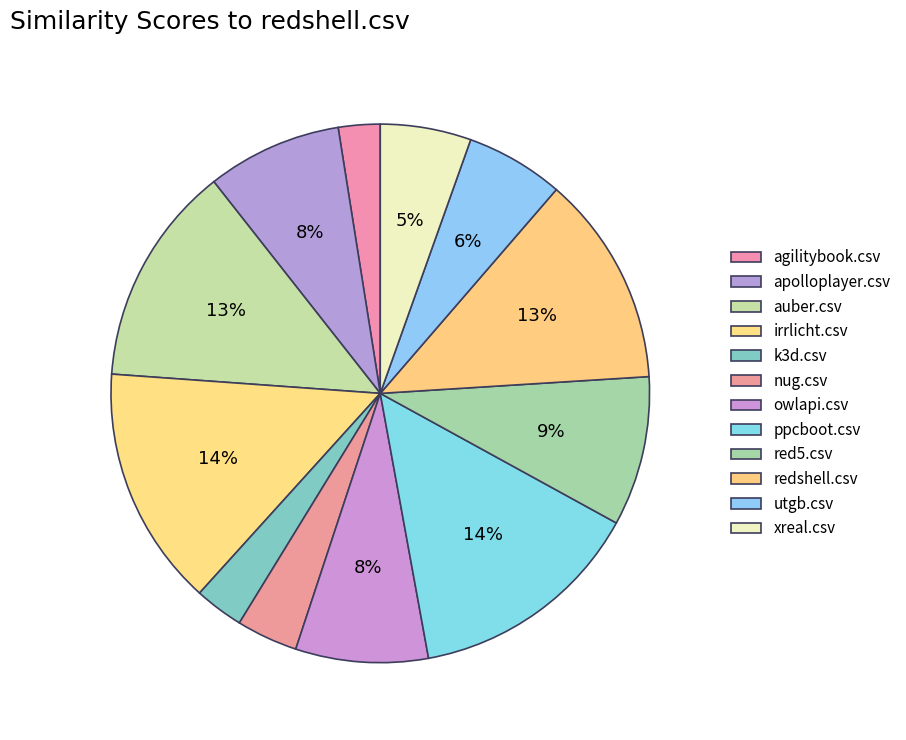

Count the number of slices in the pie.

12